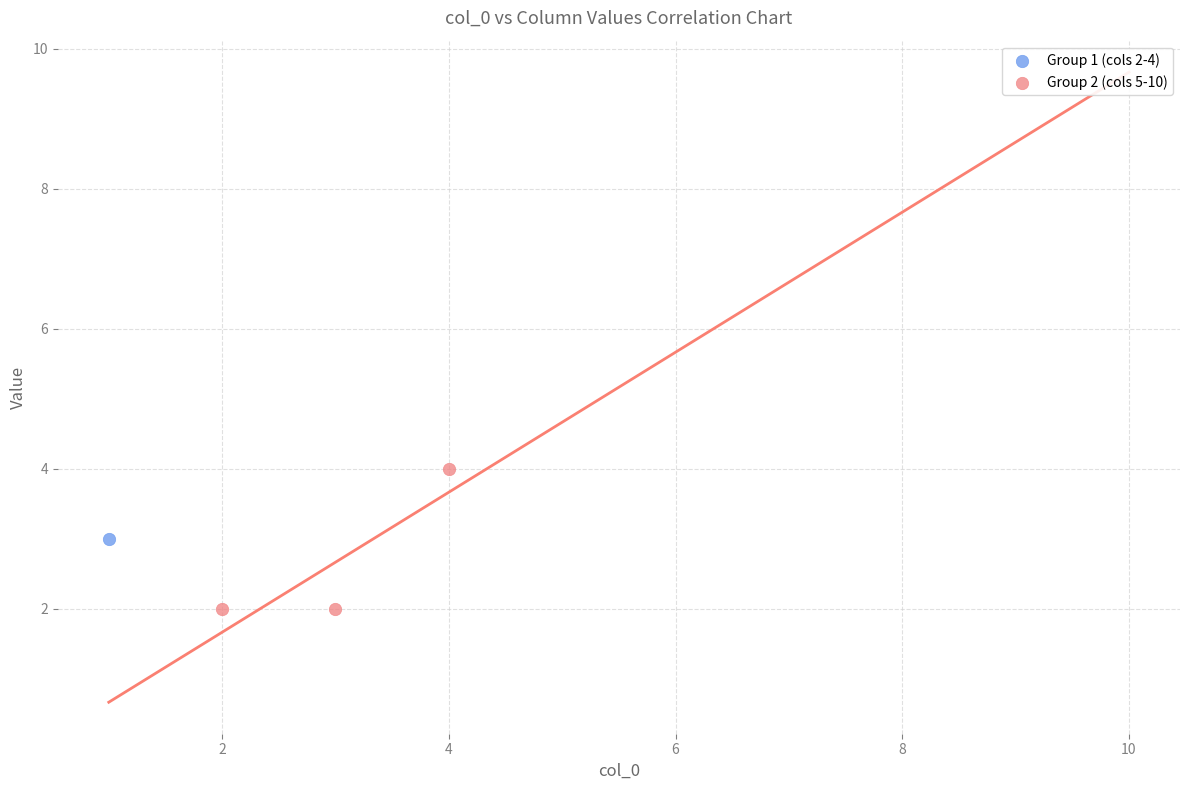

What are all the series names shown in the legend?

Group 1 (cols 2-4), Group 2 (cols 5-10)